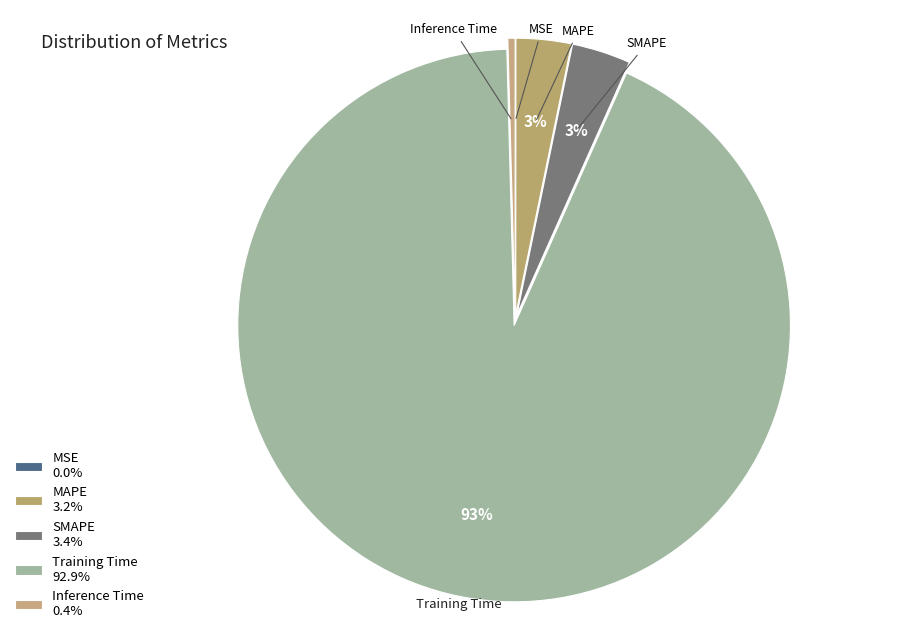

Between Training Time and MAPE, which is larger?

Training Time